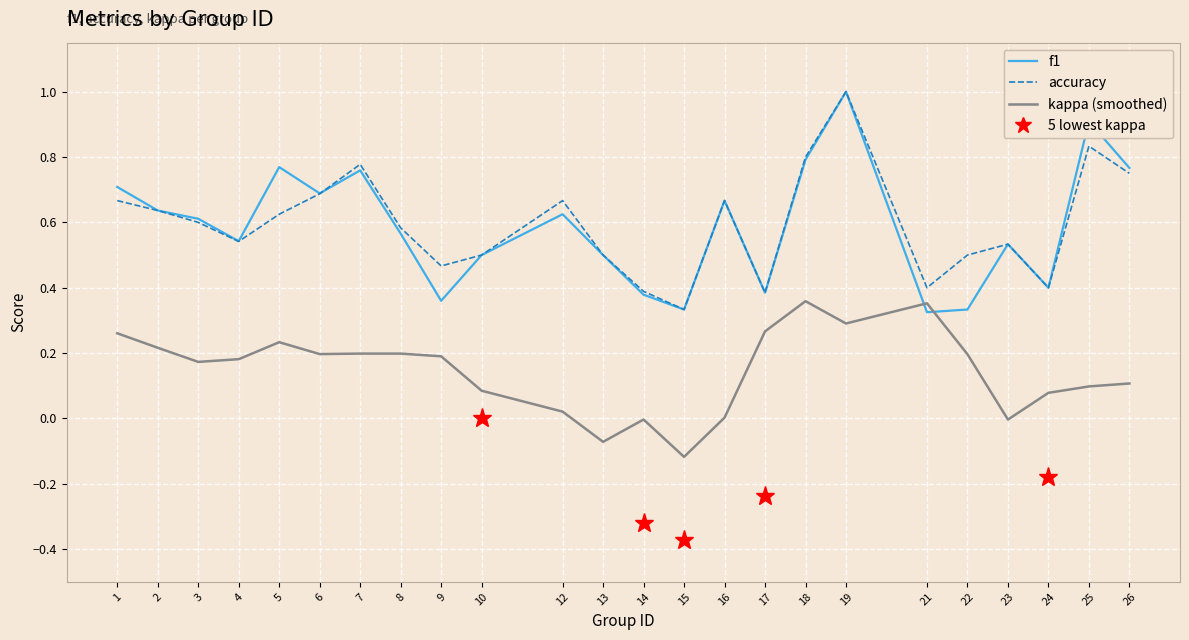

Which series changed the most between 21 and 23?

kappa (smoothed)